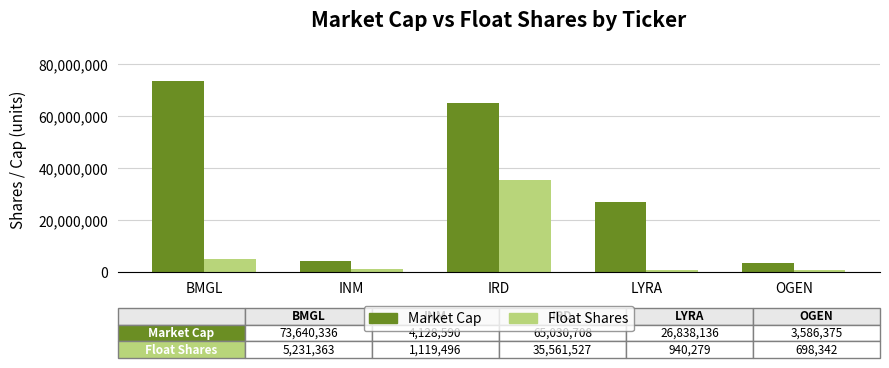

How many bars are there in total?

10